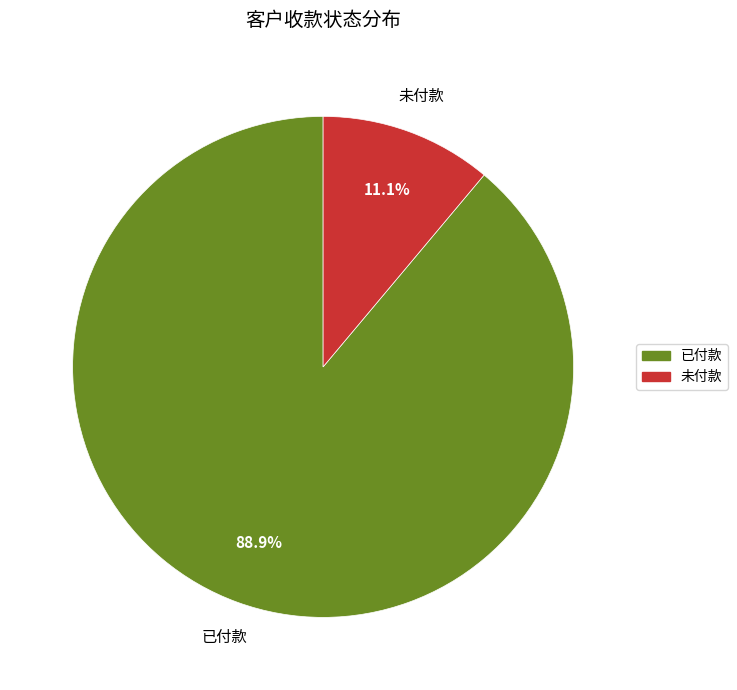

Is 未付款 the majority of the pie?

No